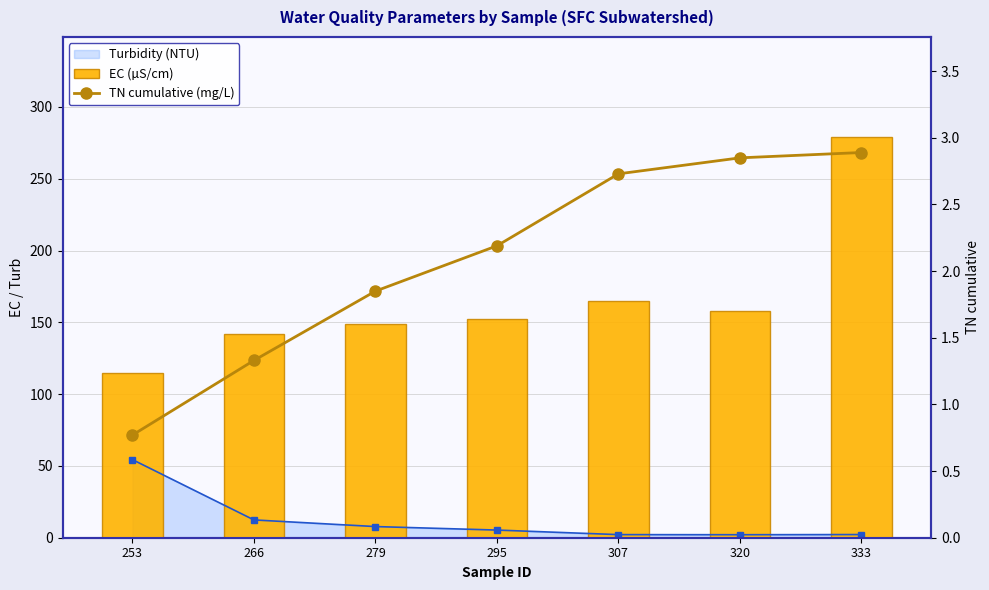

Which series has the largest total across all categories?

EC (µS/cm)